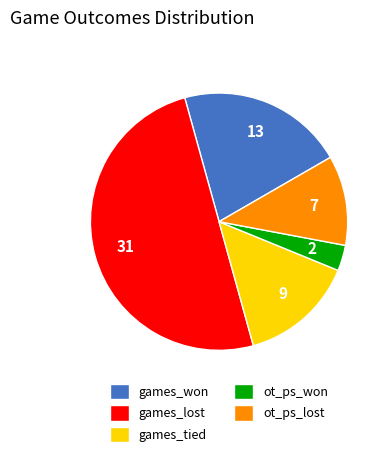

Which slice is the largest?

games_lost